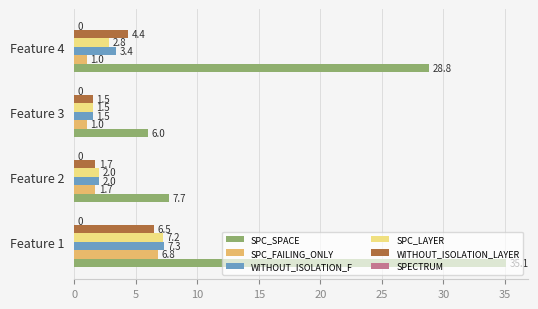

Which series has the largest total across all categories?

SPC_SPACE